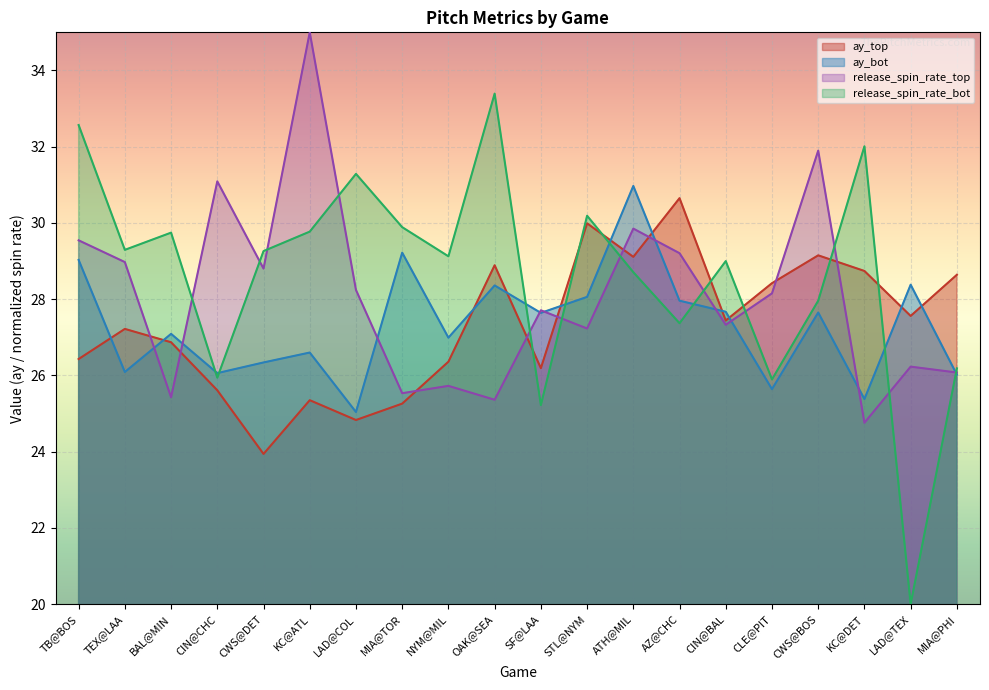

True or false: ay_bot has a value of 43.7 at AZ@CHC.

False